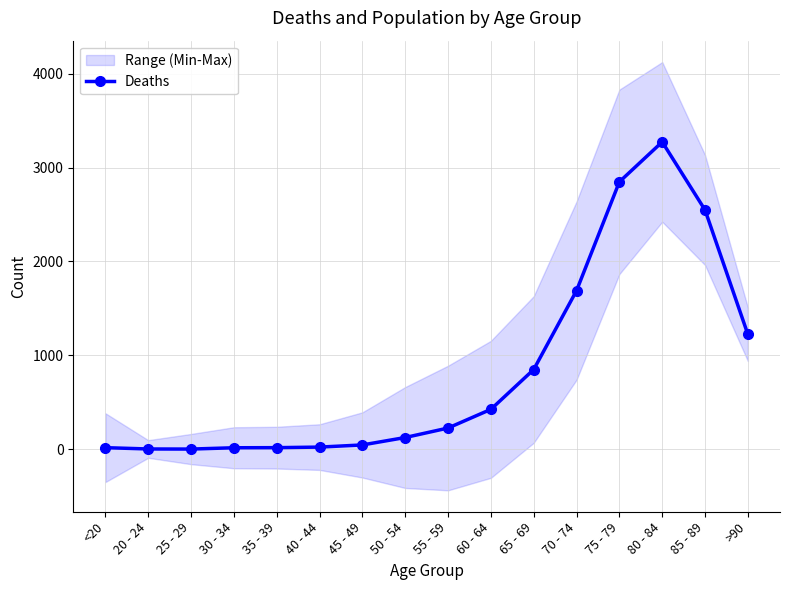

What is the label of the 8th point from the left?

50 - 54